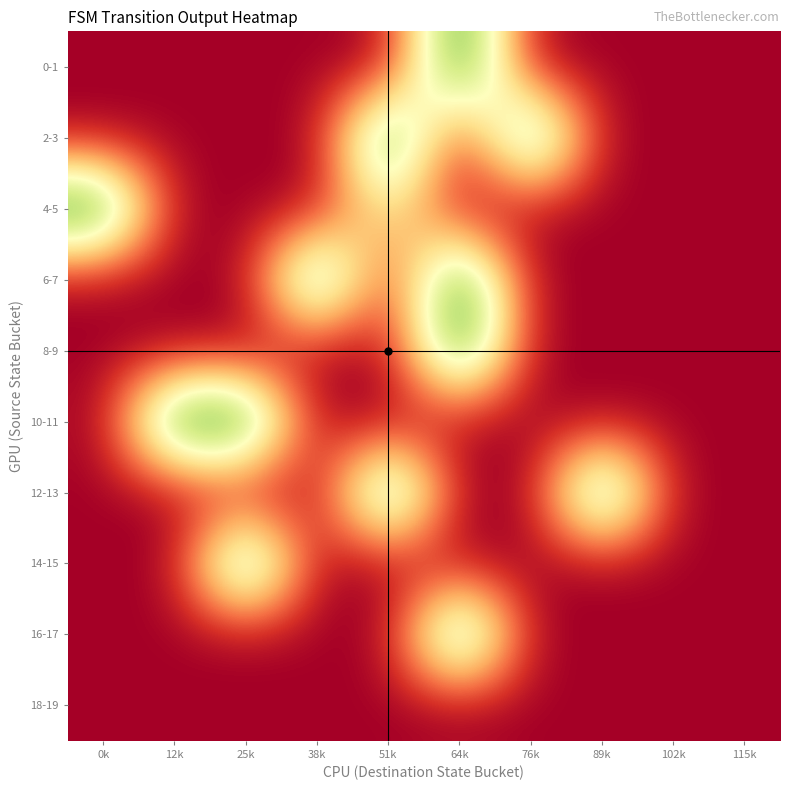

Which category has the lowest value across all series?

0k